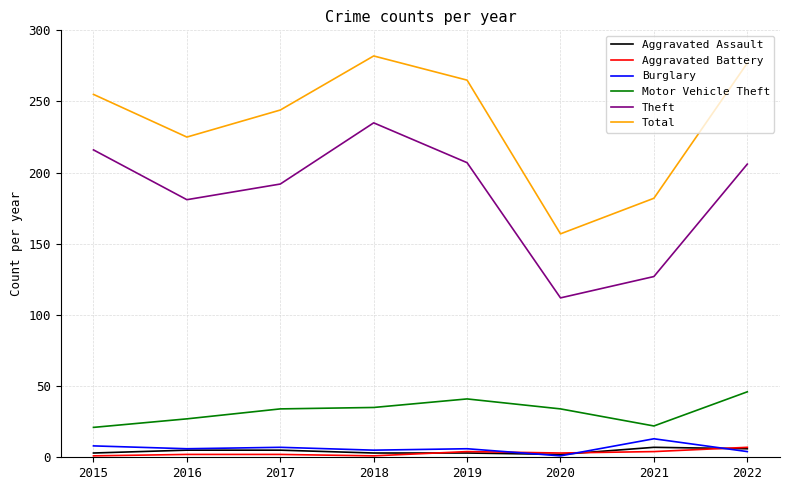

How many interior local peaks does the Theft series have?

1